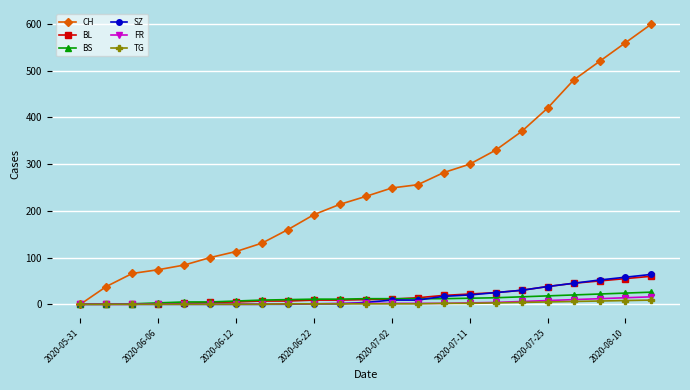

What is the maximum value for SZ?

64